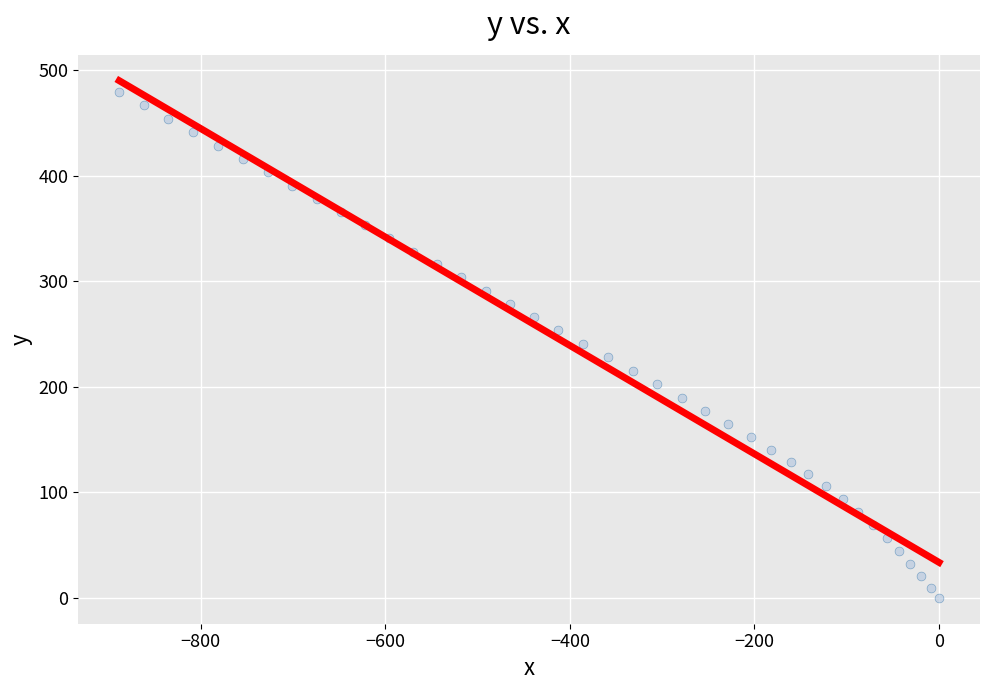

What is the range of Y values (max minus min)?

479.4